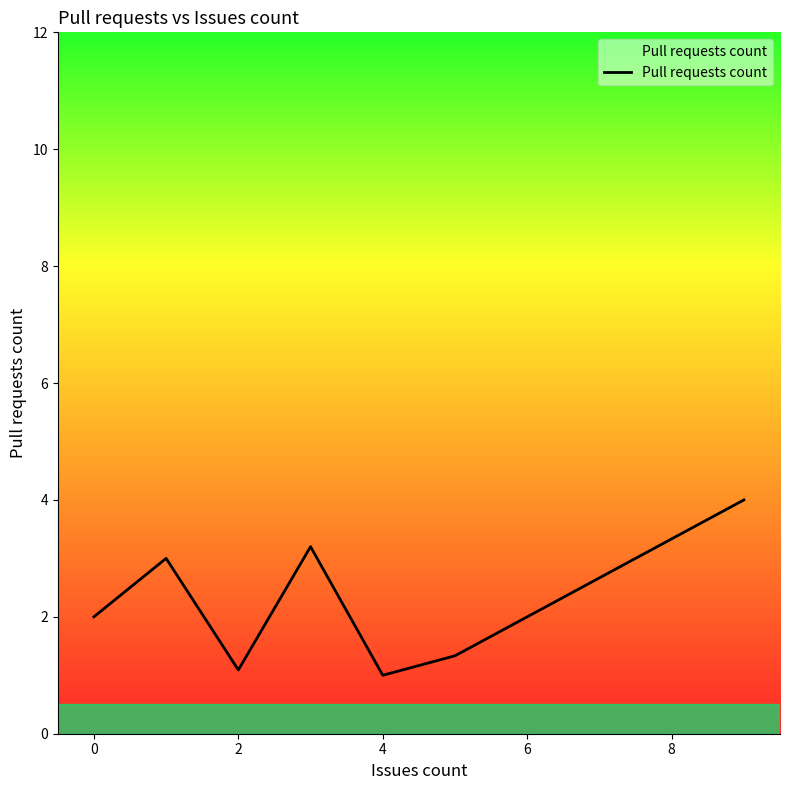

What is the difference between the maximum and second lowest values?

2.9